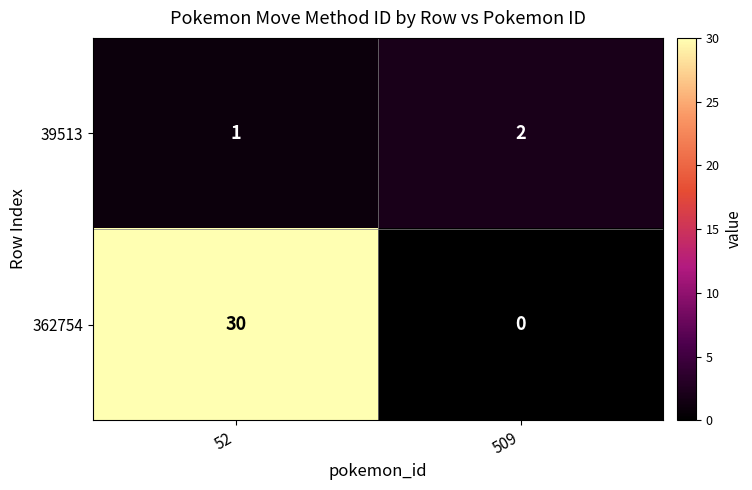

Which series has the widest spread of values?

362754